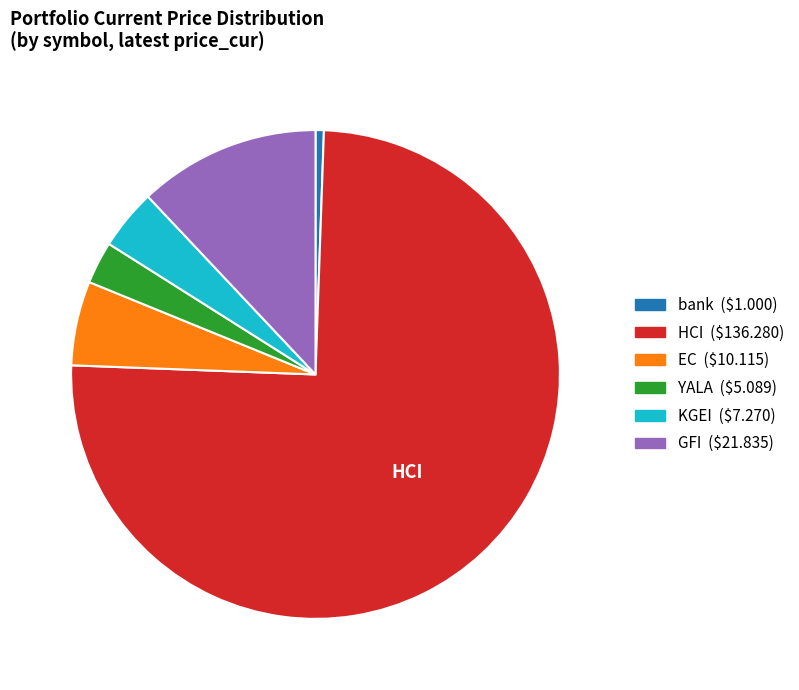

Rank the categories by value from highest to lowest.

HCI, GFI, EC, KGEI, YALA, bank